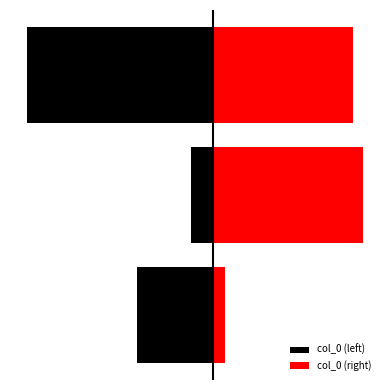

What is the sum of the col_0 (right) values at 1 and 2?

1935417